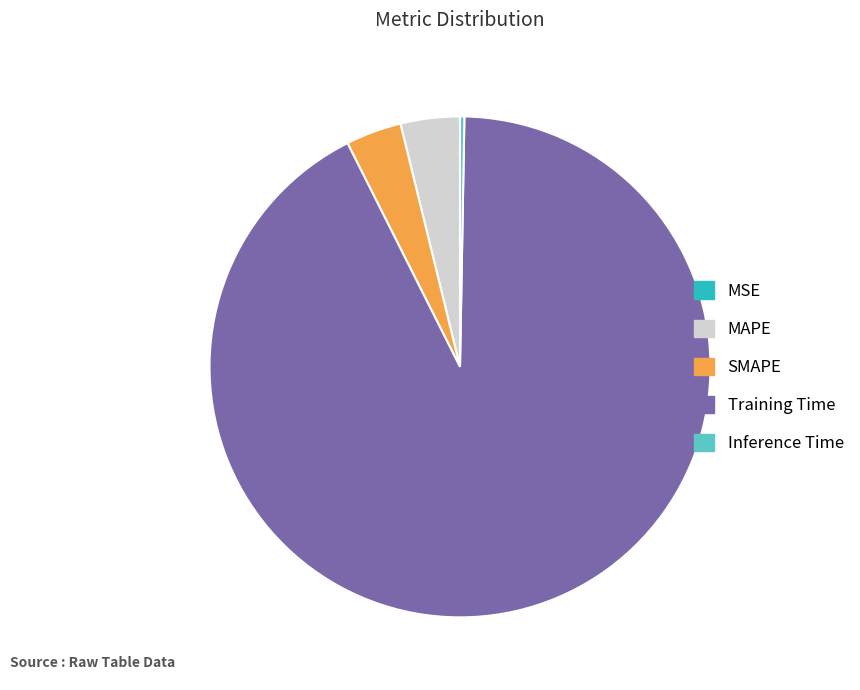

Is it true that SMAPE is 13% of the pie?

False